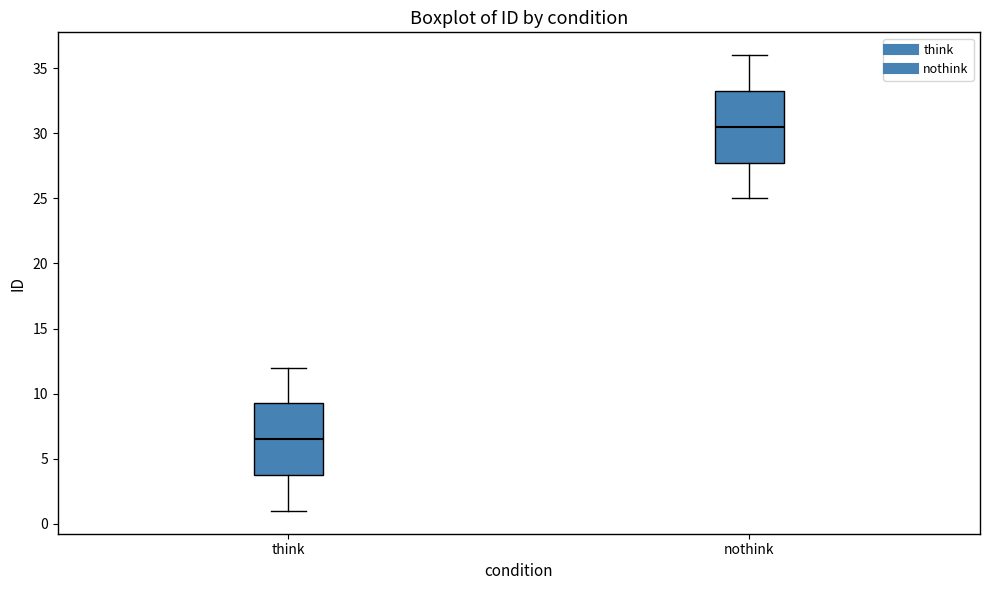

Reading left to right, read every box against the y-axis: the position of its median line, the range the box covers, and the ends of its whiskers. The values are not printed on the chart, so give them approximately, as read against the axis.

think: median 6.5, box 4.0 to 9.5, whiskers 1.0 to 12.0
nothink: median 30.5, box 28.0 to 33.5, whiskers 25.0 to 36.0